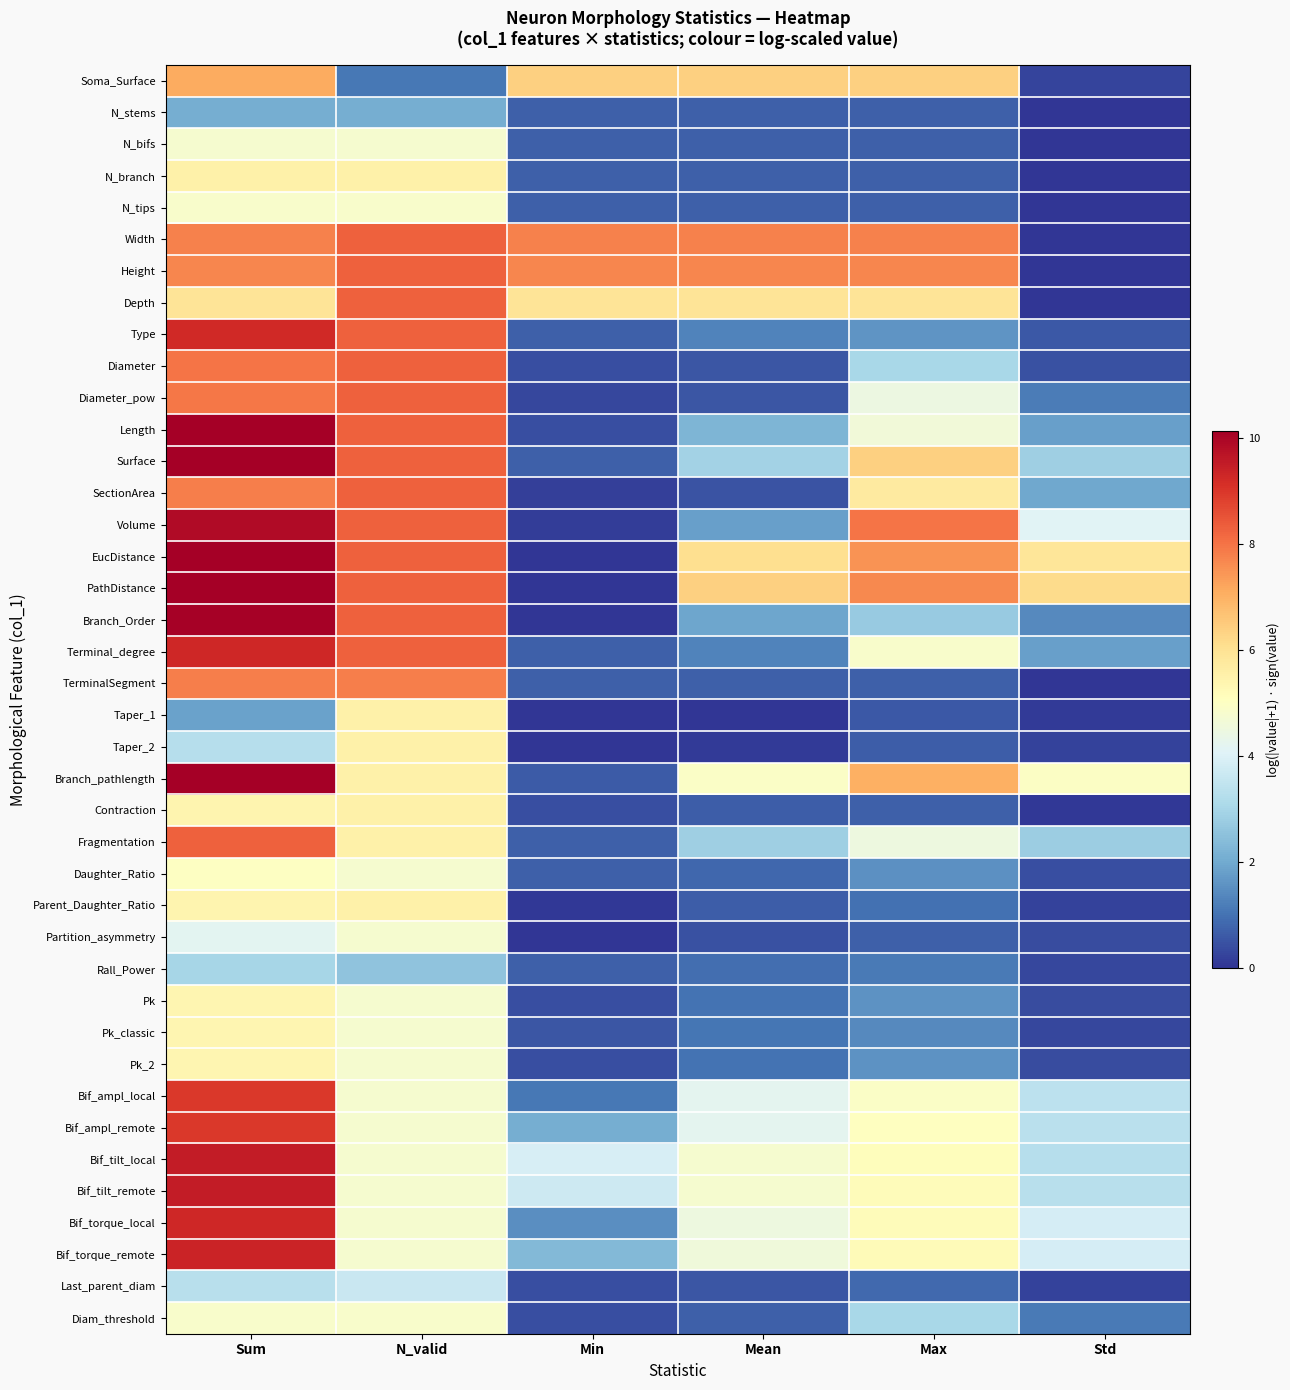

Reading left to right, transcribe all the data shown in this chart.

Soma_Surface: Sum=7.1	N_valid=1.1	Min=6.4	Mean=6.4	Max=6.4	Std=0.3
N_stems: Sum=2.1	N_valid=2.1	Min=0.7	Mean=0.7	Max=0.7	Std=0.0
N_bifs: Sum=4.8	N_valid=4.8	Min=0.7	Mean=0.7	Max=0.7	Std=0.0
N_branch: Sum=5.5	N_valid=5.5	Min=0.7	Mean=0.7	Max=0.7	Std=0.0
N_tips: Sum=4.9	N_valid=4.9	Min=0.7	Mean=0.7	Max=0.7	Std=0.0
Width: Sum=7.8	N_valid=8.3	Min=7.8	Mean=7.8	Max=7.8	Std=0.0
Height: Sum=7.7	N_valid=8.3	Min=7.7	Mean=7.7	Max=7.7	Std=0.0
Depth: Sum=5.9	N_valid=8.3	Min=5.9	Mean=5.9	Max=5.9	Std=0.0
Type: Sum=9.3	N_valid=8.3	Min=0.7	Mean=1.3	Max=1.6	Std=0.6
Diameter: Sum=8.0	N_valid=8.3	Min=0.4	Mean=0.5	Max=3.0	Std=0.5
Diameter_pow: Sum=7.9	N_valid=8.3	Min=0.3	Mean=0.5	Max=4.5	Std=1.2
Length: Sum=10.4	N_valid=8.3	Min=0.4	Mean=2.2	Max=4.6	Std=1.8
Surface: Sum=11.2	N_valid=8.3	Min=0.7	Mean=2.9	Max=6.4	Std=2.8
SectionArea: Sum=7.8	N_valid=8.3	Min=0.2	Mean=0.5	Max=5.7	Std=1.9
Volume: Sum=9.9	N_valid=8.3	Min=0.1	Mean=1.8	Max=8.0	Std=4.1
EucDistance: Sum=14.4	N_valid=8.3	Min=0.0	Mean=6.1	Max=7.5	Std=5.9
PathDistance: Sum=14.7	N_valid=8.3	Min=0.0	Mean=6.4	Max=7.7	Std=6.2
Branch_Order: Sum=10.1	N_valid=8.3	Min=0.0	Mean=1.9	Max=2.7	Std=1.4
Terminal_degree: Sum=9.3	N_valid=8.3	Min=0.7	Mean=1.3	Max=4.9	Std=1.8
TerminalSegment: Sum=7.8	N_valid=7.8	Min=0.7	Mean=0.7	Max=0.7	Std=0.0
Taper_1: Sum=1.8	N_valid=5.5	Min=-0.0	Mean=0.0	Max=0.6	Std=0.1
Taper_2: Sum=3.3	N_valid=5.5	Min=-0.5	Mean=0.1	Max=0.7	Std=0.2
Branch_pathlength: Sum=10.4	N_valid=5.5	Min=0.6	Mean=4.9	Max=7.0	Std=5.0
Contraction: Sum=5.4	N_valid=5.5	Min=0.4	Mean=0.6	Max=0.7	Std=0.1
Fragmentation: Sum=8.3	N_valid=5.5	Min=0.7	Mean=2.8	Max=4.5	Std=2.8
Daughter_Ratio: Sum=5.0	N_valid=4.8	Min=0.7	Mean=0.8	Max=1.5	Std=0.4
Parent_Daughter_Ratio: Sum=5.4	N_valid=5.5	Min=0.1	Mean=0.6	Max=1.0	Std=0.2
Partition_asymmetry: Sum=4.2	N_valid=4.8	Min=0.0	Mean=0.4	Max=0.7	Std=0.4
Rall_Power: Sum=3.0	N_valid=2.6	Min=0.7	Mean=0.9	Max=1.1	Std=0.3
Pk: Sum=5.4	N_valid=4.8	Min=0.4	Mean=1.0	Max=1.5	Std=0.4
Pk_classic: Sum=5.4	N_valid=4.8	Min=0.5	Mean=1.0	Max=1.4	Std=0.3
Pk_2: Sum=5.4	N_valid=4.8	Min=0.4	Mean=1.0	Max=1.6	Std=0.4
Bif_ampl_local: Sum=9.0	N_valid=4.8	Min=1.1	Mean=4.2	Max=4.9	Std=3.4
Bif_ampl_remote: Sum=9.0	N_valid=4.8	Min=2.1	Mean=4.2	Max=5.0	Std=3.3
Bif_tilt_local: Sum=9.5	N_valid=4.8	Min=3.9	Mean=4.8	Max=5.1	Std=3.3
Bif_tilt_remote: Sum=9.5	N_valid=4.8	Min=3.7	Mean=4.8	Max=5.2	Std=3.3
Bif_torque_local: Sum=9.3	N_valid=4.8	Min=1.5	Mean=4.5	Max=5.2	Std=3.9
Bif_torque_remote: Sum=9.4	N_valid=4.8	Min=2.3	Mean=4.6	Max=5.2	Std=3.9
Last_parent_diam: Sum=3.3	N_valid=3.6	Min=0.4	Mean=0.5	Max=0.8	Std=0.2
Diam_threshold: Sum=4.8	N_valid=4.9	Min=0.4	Mean=0.7	Max=3.0	Std=1.1